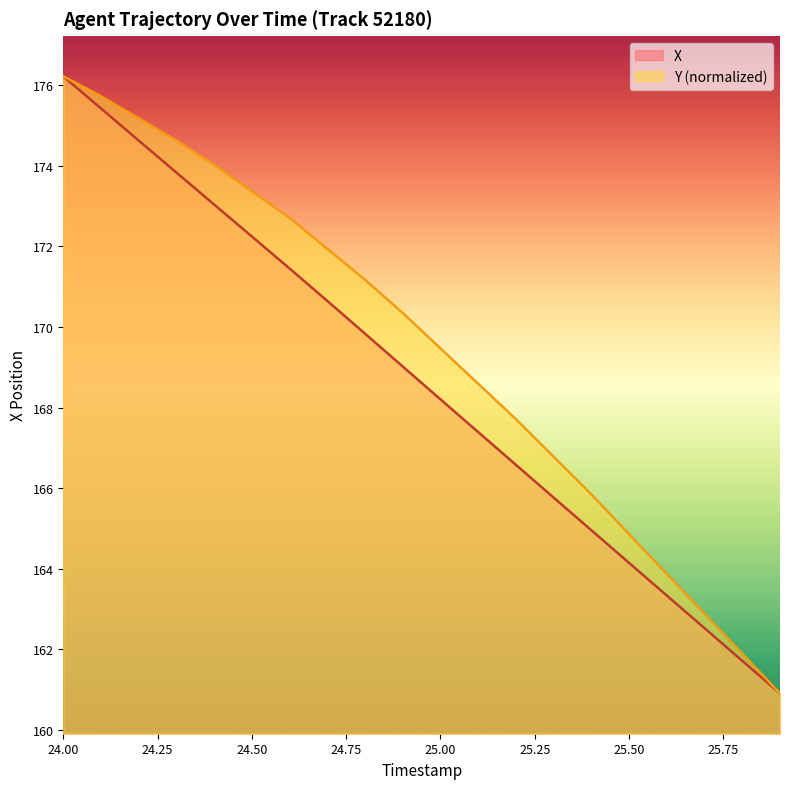

True or false: Y has more than 2 interior local peaks.

False